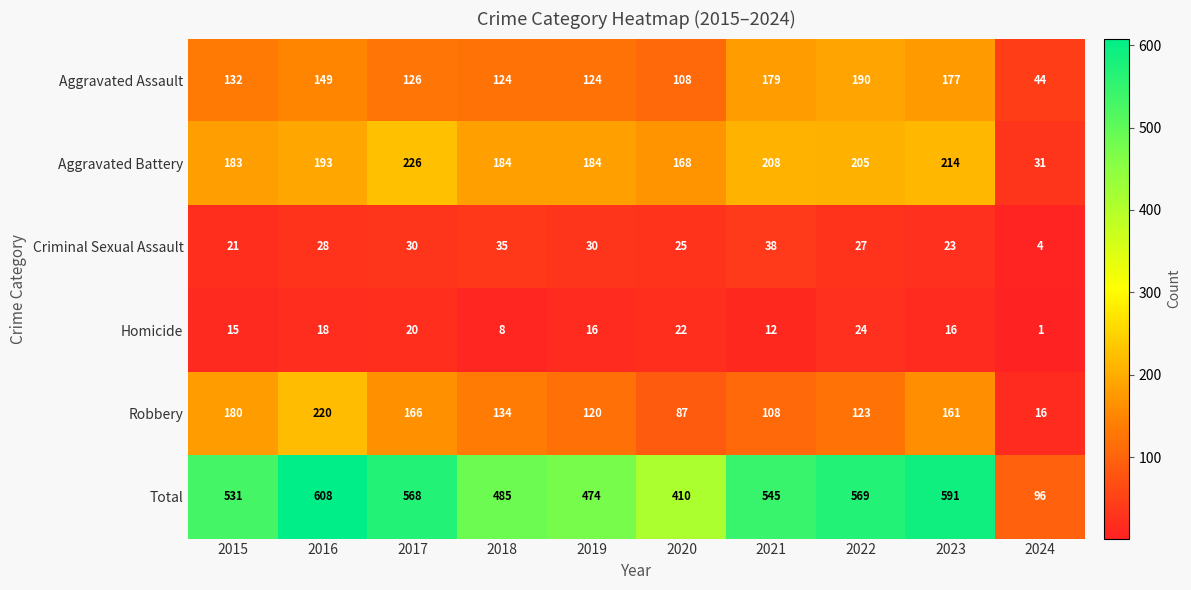

What is the difference between the maximum and minimum values in the Aggravated Battery series?

195